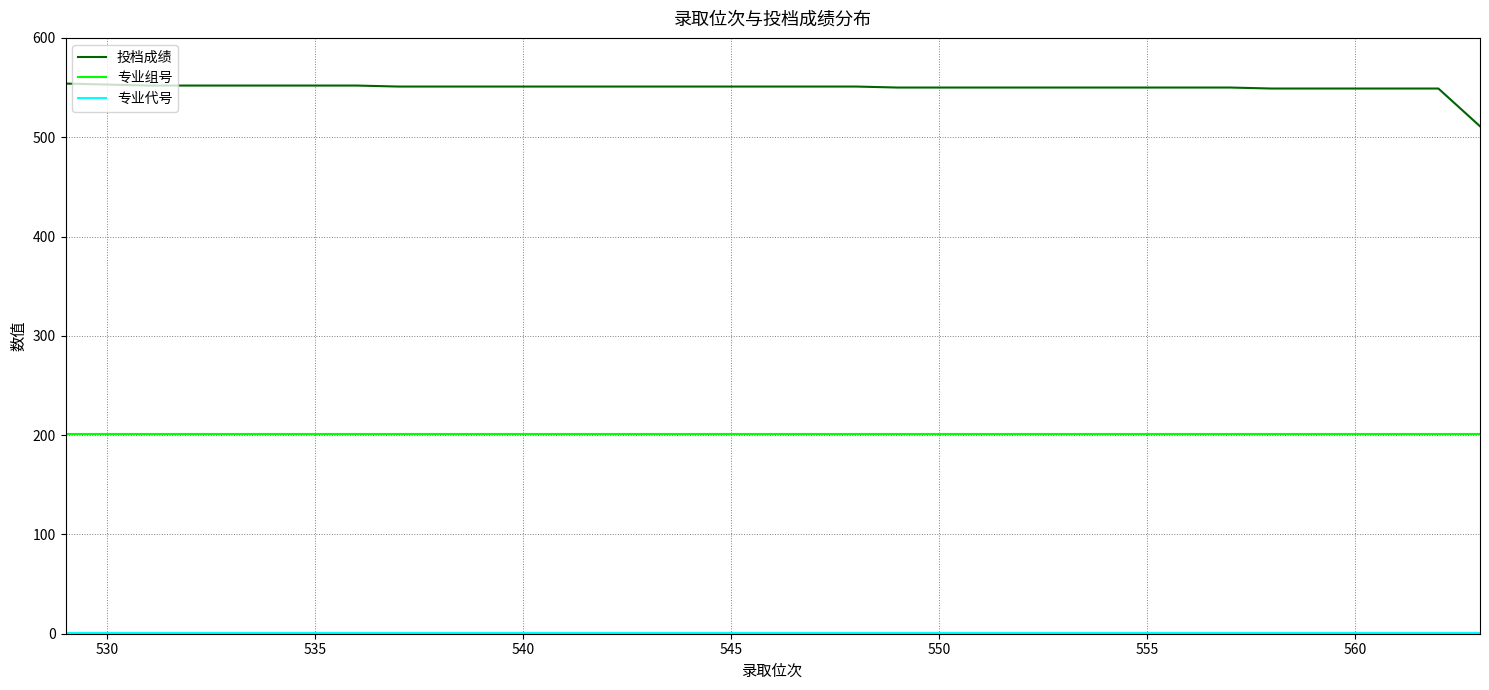

What is the minimum value for 专业组号?

201